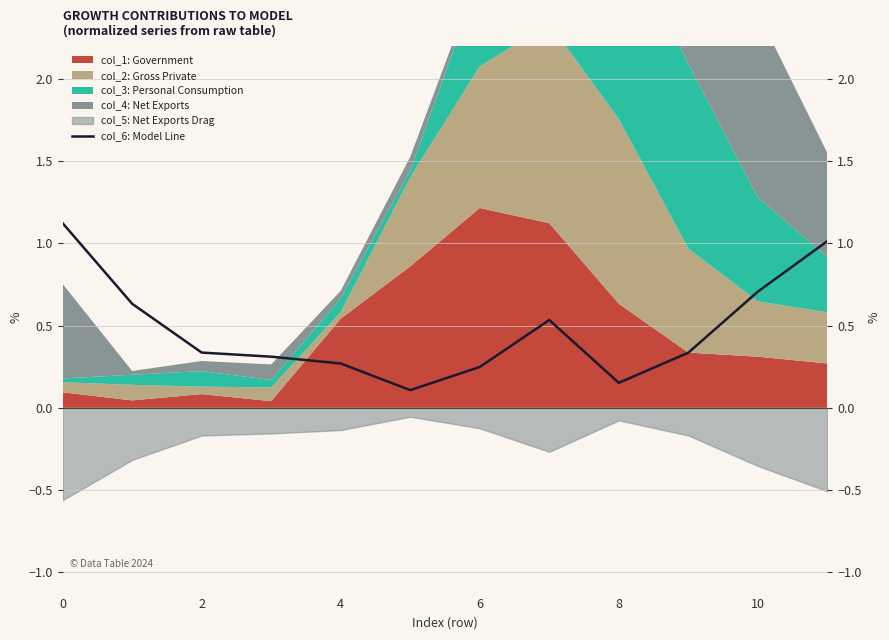

True or false: the data has more than 1 interior local peaks.

False